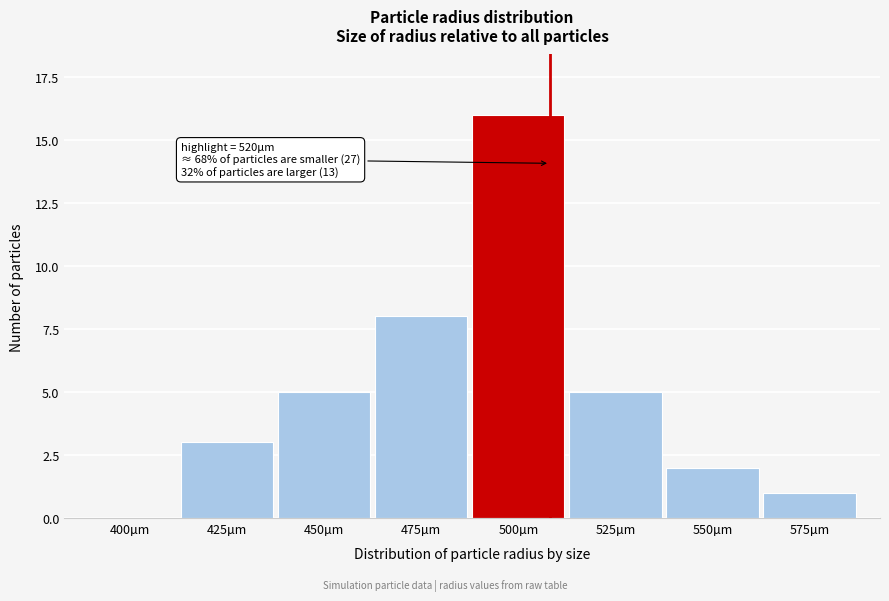

Reading left to right, extract all data points from this chart.

400µm=0	425µm=3	450µm=5	475µm=8	500µm=16	525µm=5	550µm=2	575µm=1